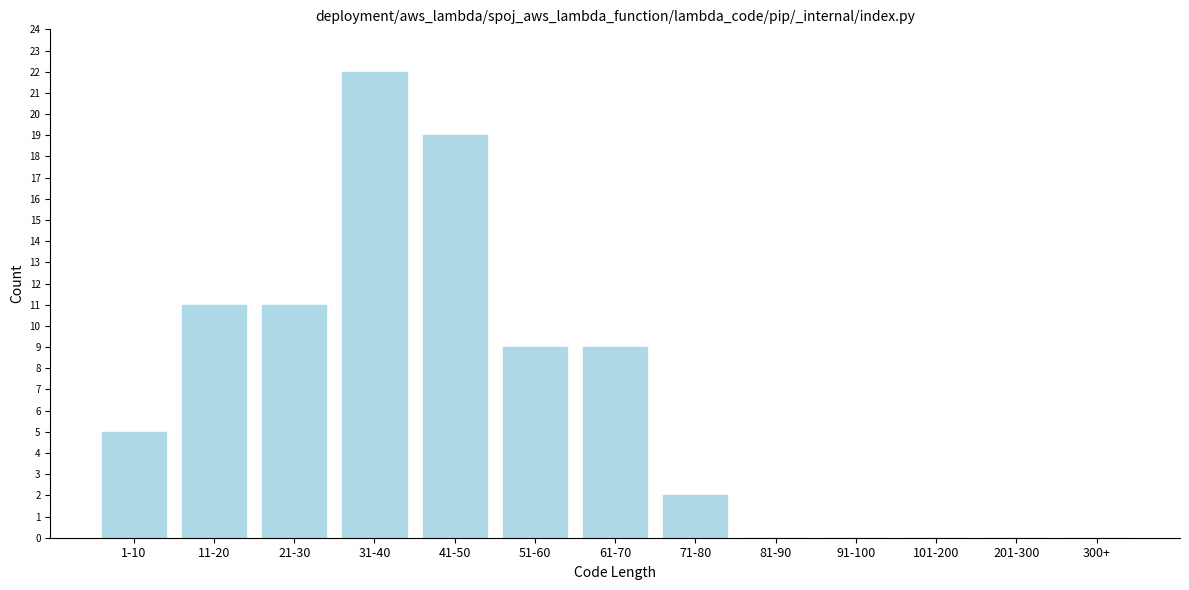

Reading left to right, transcribe all the data shown in this chart.

1-10=5	11-20=11	21-30=11	31-40=22	41-50=19	51-60=9	61-70=9	71-80=2	81-90=0	91-100=0	101-200=0	201-300=0	300+=0